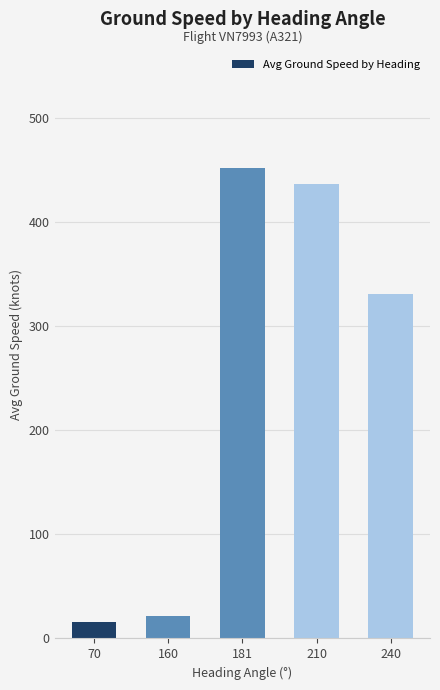

Reading left to right, transcribe all the data shown in this chart.

70=16.0	160=22.0	181=452.1	210=436.7	240=330.6